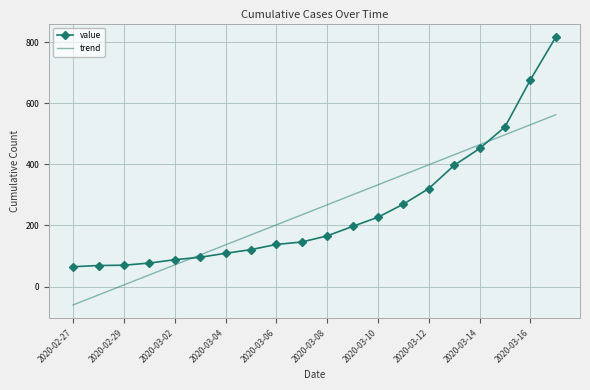

What is the maximum value shown in the chart?

817.0